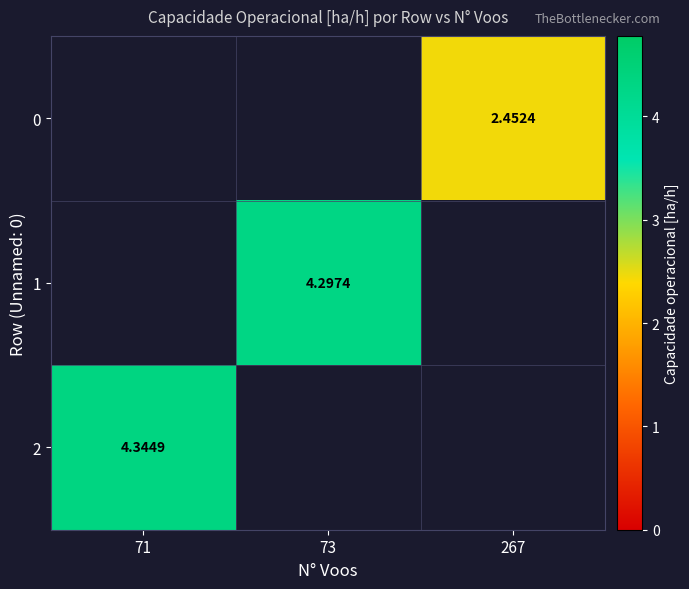

Is the value of 0 at 267 greater than the value of 2 at 71?

No